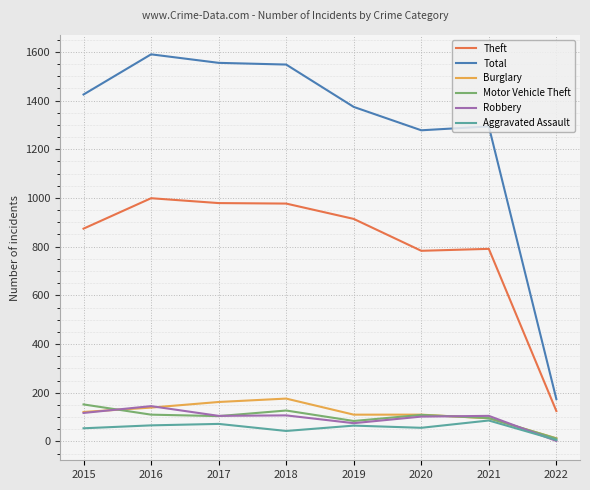

What is the maximum value shown in the chart?

1590